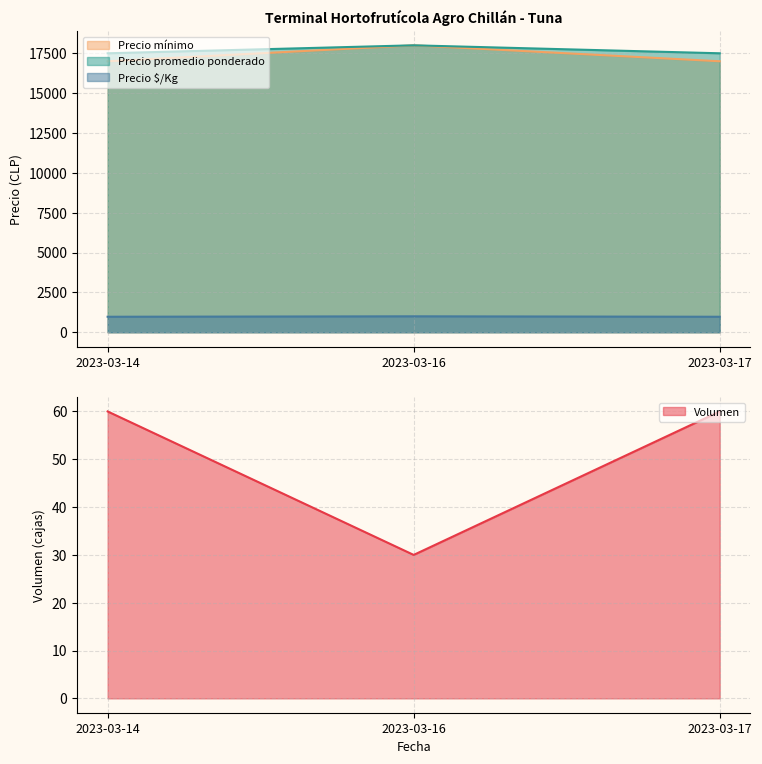

Count the Precio promedio ponderado values in the range 17500 to 18000.

3